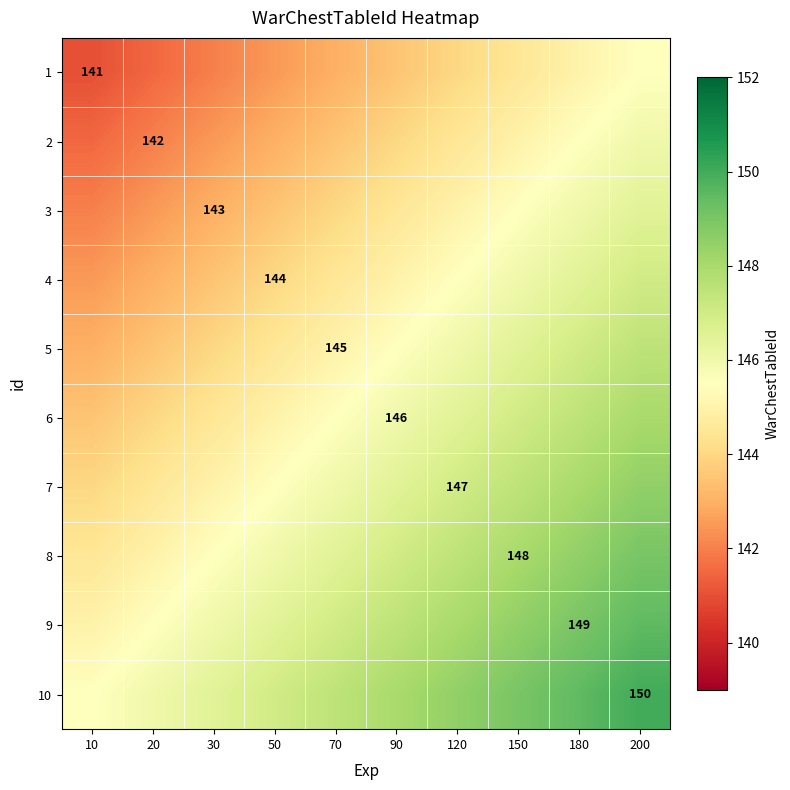

Which category has the highest value across all series?

200